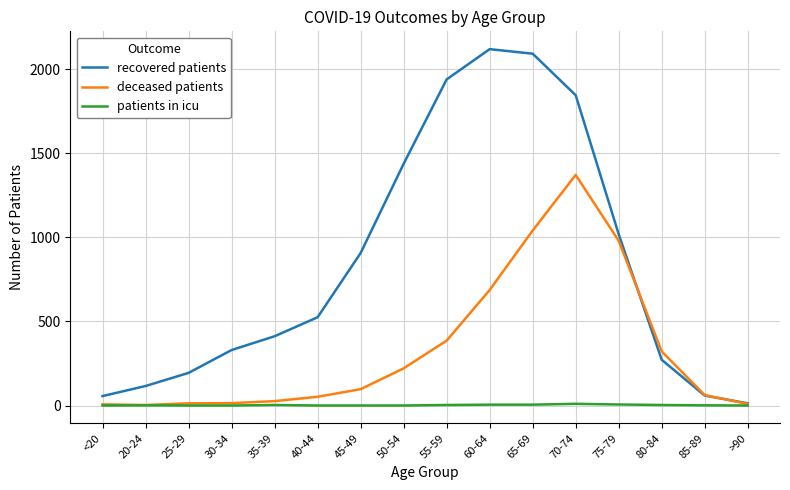

What is the total value across all series at 20-24?

120